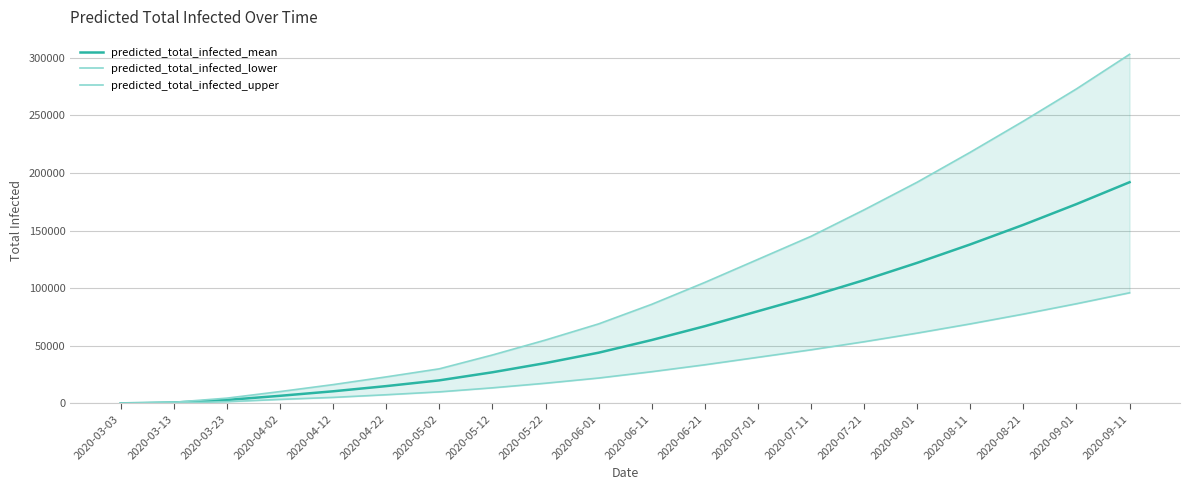

How many data points in predicted_total_infected_mean are less than 55000?

10